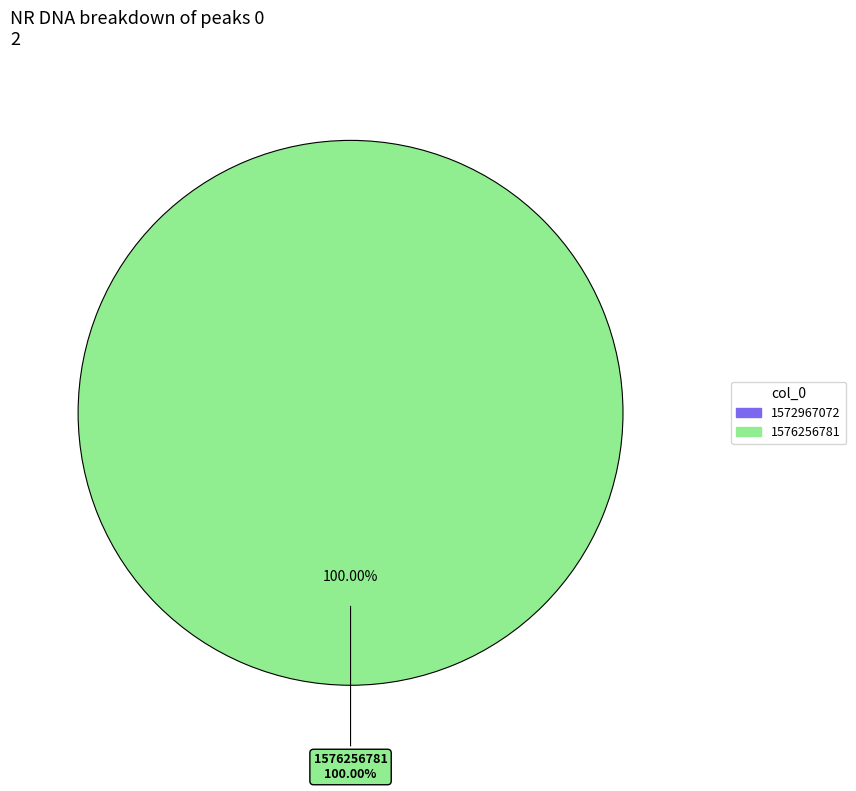

Count the number of slices in the pie.

2